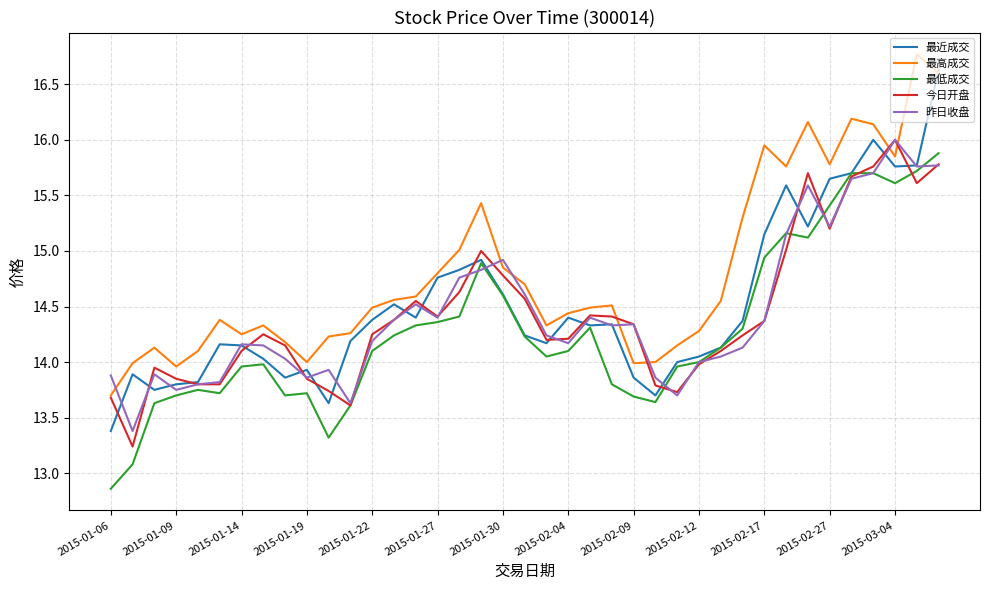

Which series has the largest total across all categories?

最高成交